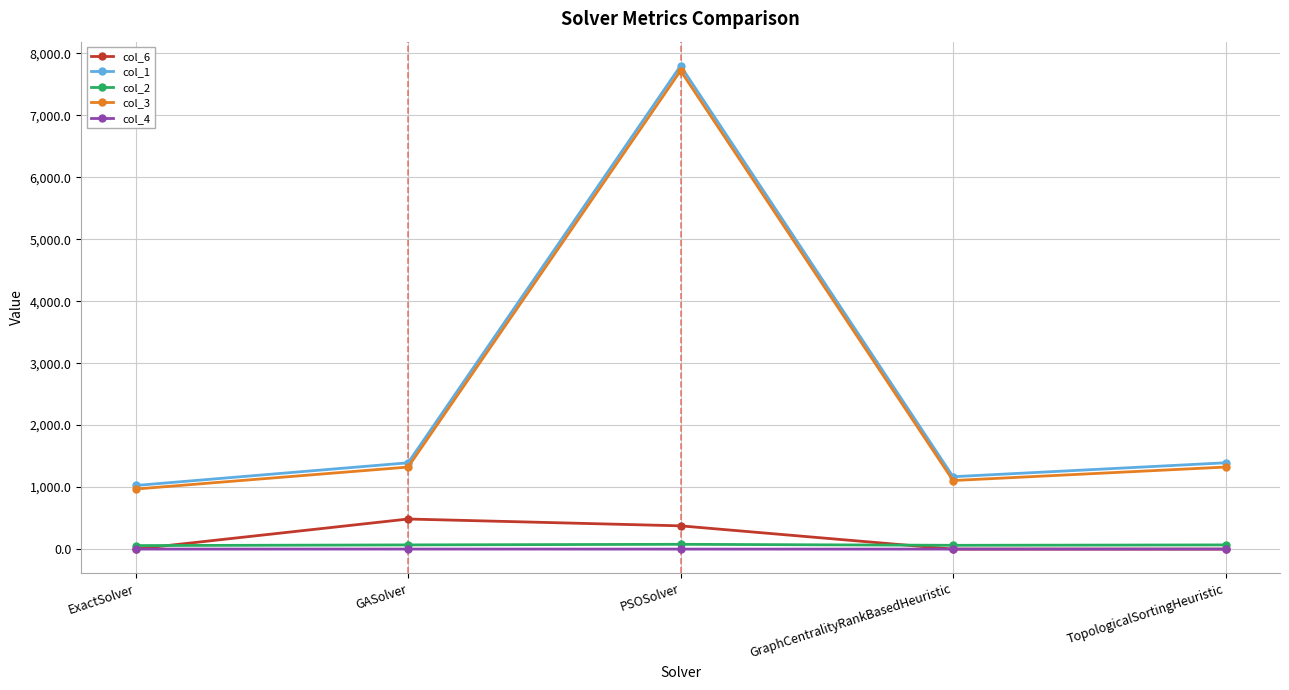

Is the value of col_3 at GASolver greater than the value of col_6 at GraphCentralityRankBasedHeuristic?

Yes